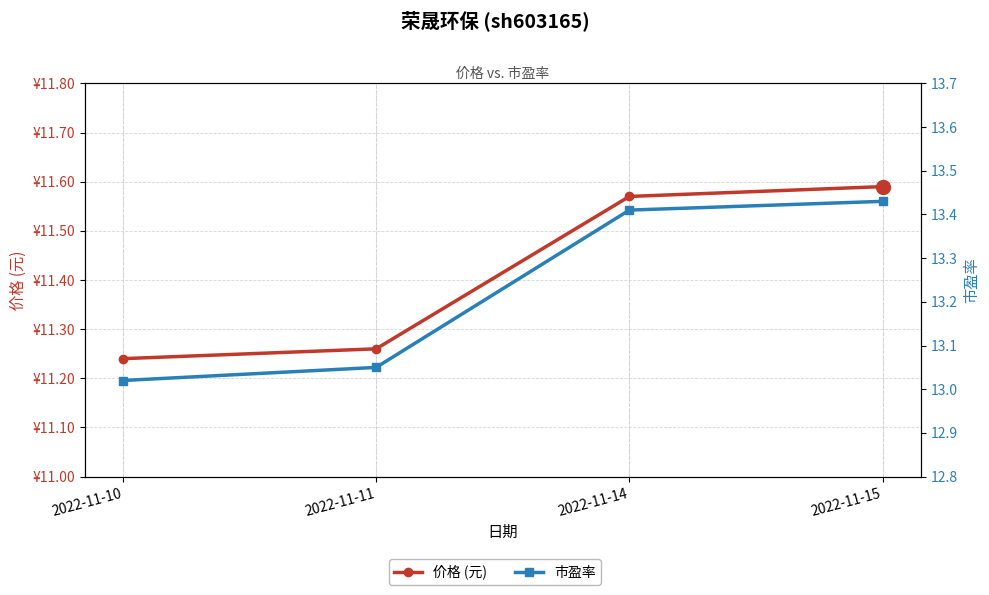

What is the difference between the highest and lowest values at 2022-11-10?

1.8